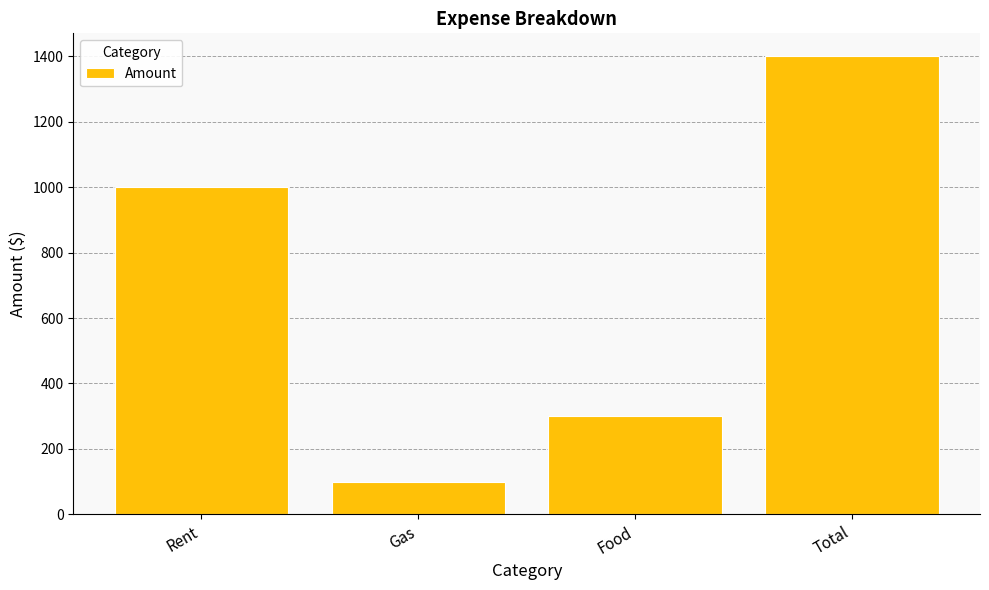

Reading right to left, list all the values displayed in this chart.

1400	300	100	1000